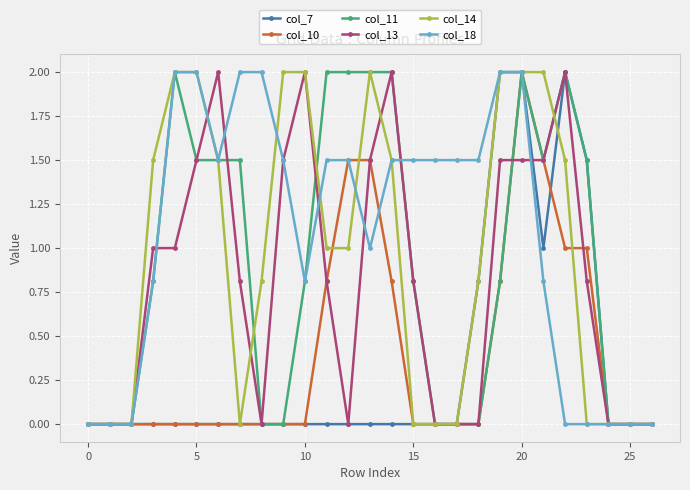

True or false: col_10 has more than 0 interior local peaks.

True